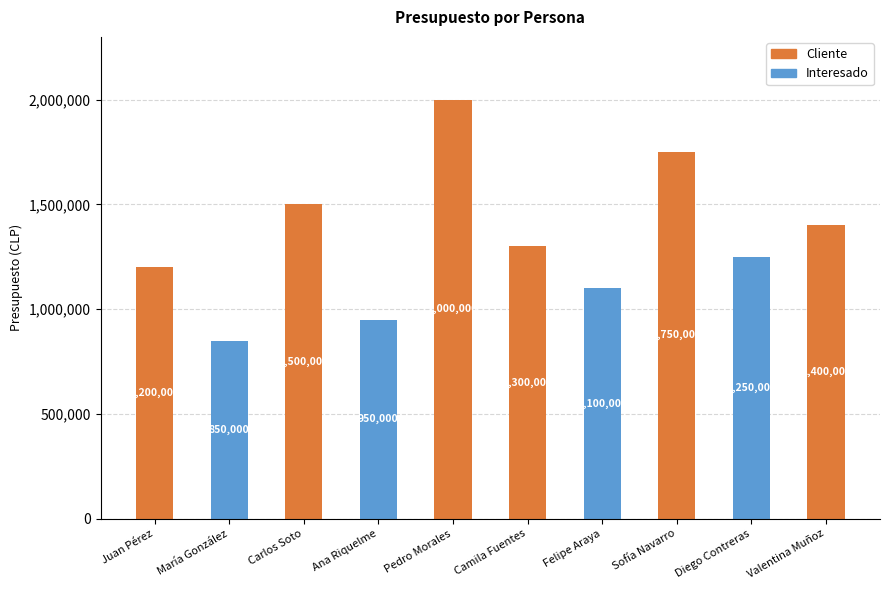

What is the total value across all series at Juan Pérez?

1200000